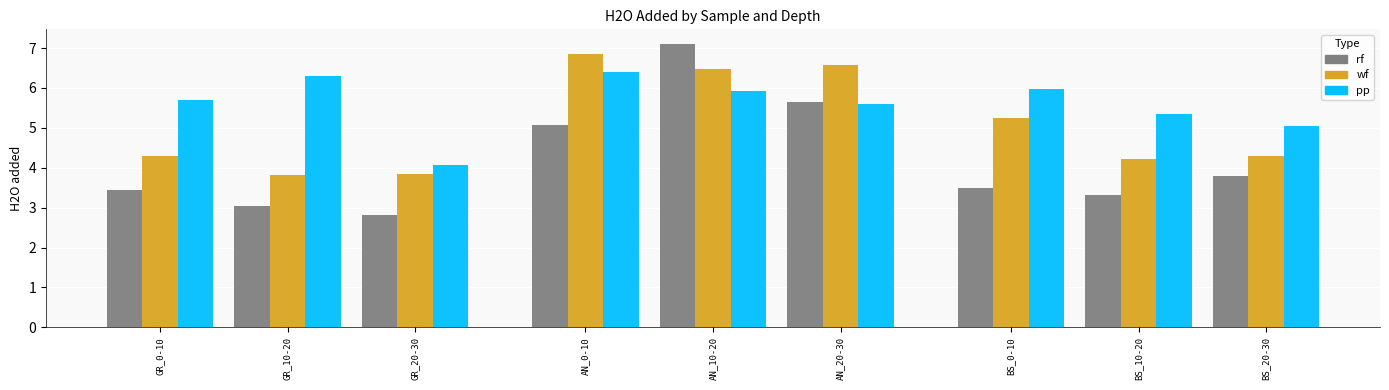

How many bars are there in each group?

3